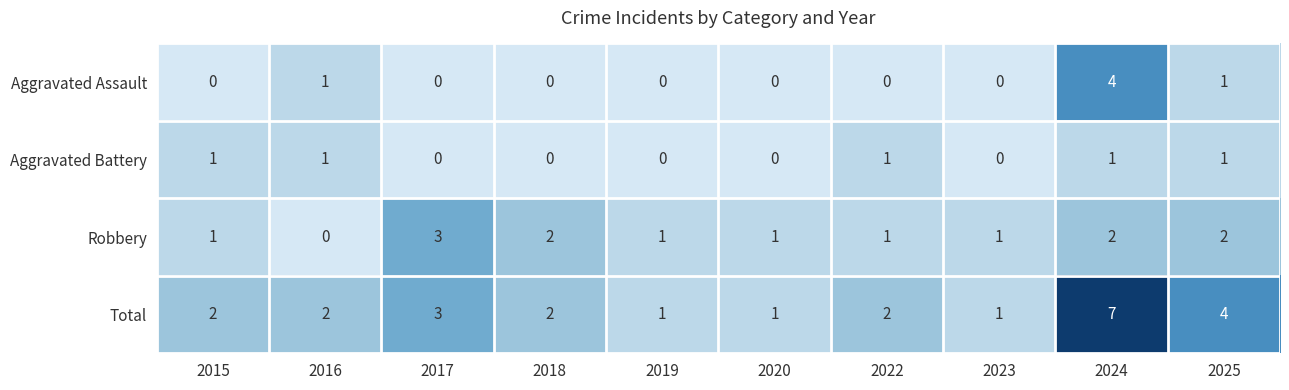

Is it true that Aggravated Assault equals -2 at 2015?

False